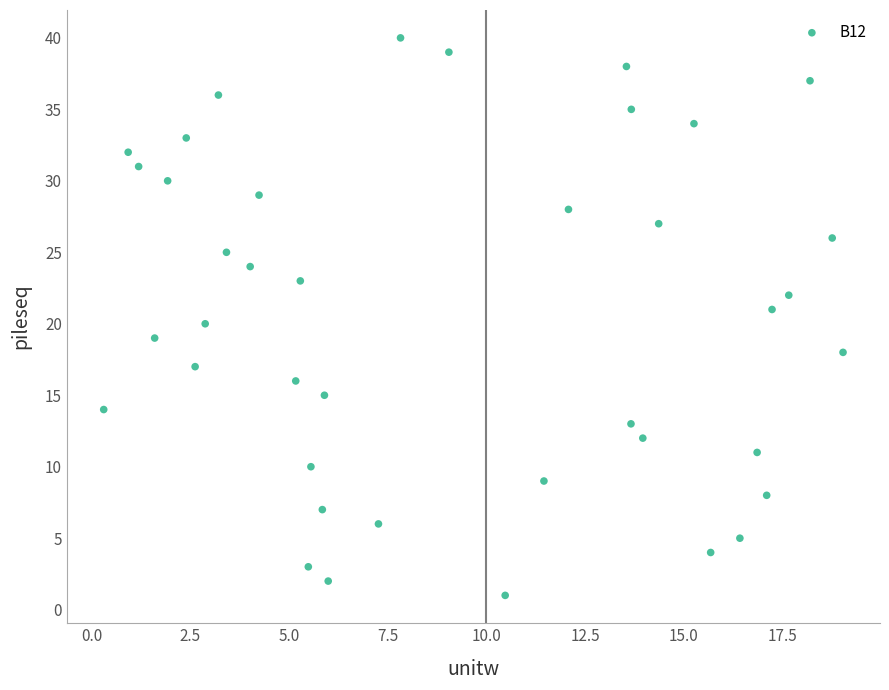

What is the range of Y values (max minus min)?

39